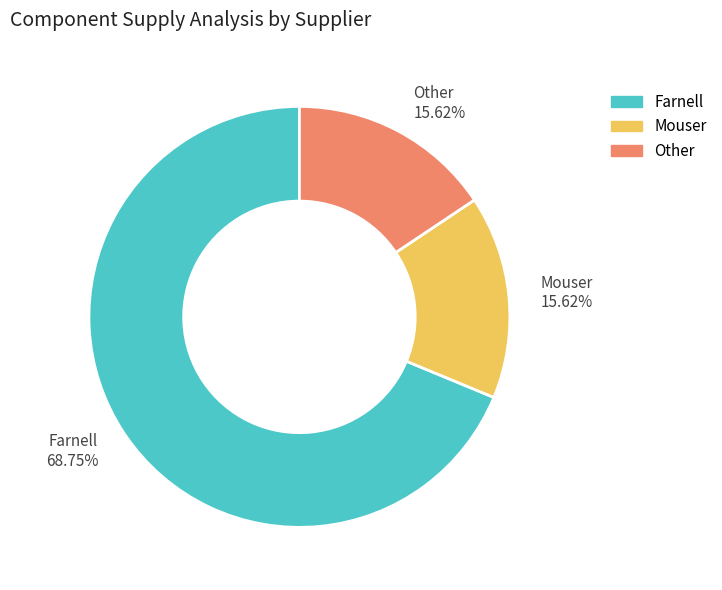

Combined, do Mouser 15.62% and Farnell 68.75% account for over 50%?

Yes